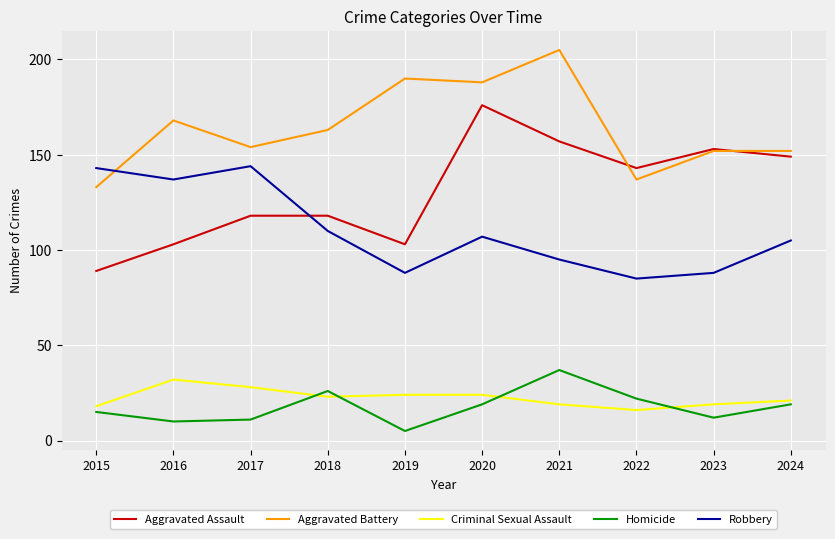

Rank the series at 2016 from highest to lowest value.

Aggravated Battery, Robbery, Aggravated Assault, Criminal Sexual Assault, Homicide